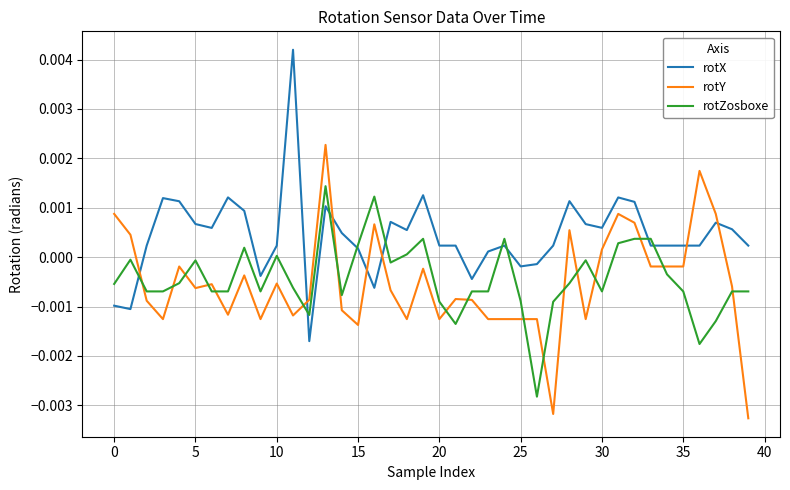

Which series has the largest total across all categories?

rotX